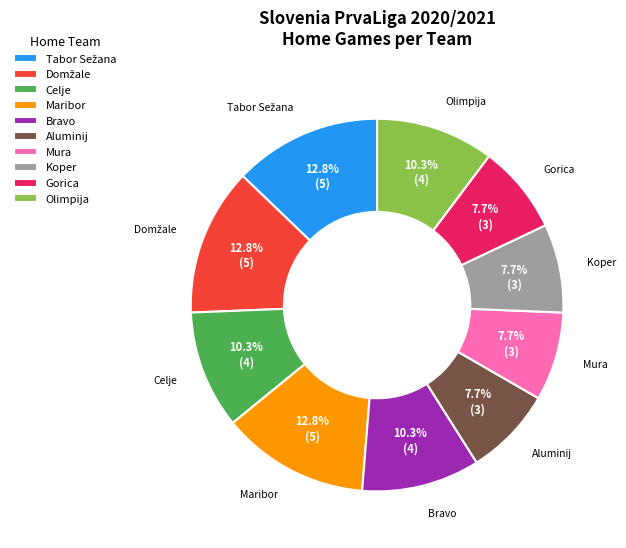

Combined, what portion of the pie is Gorica and Koper?

15.4%